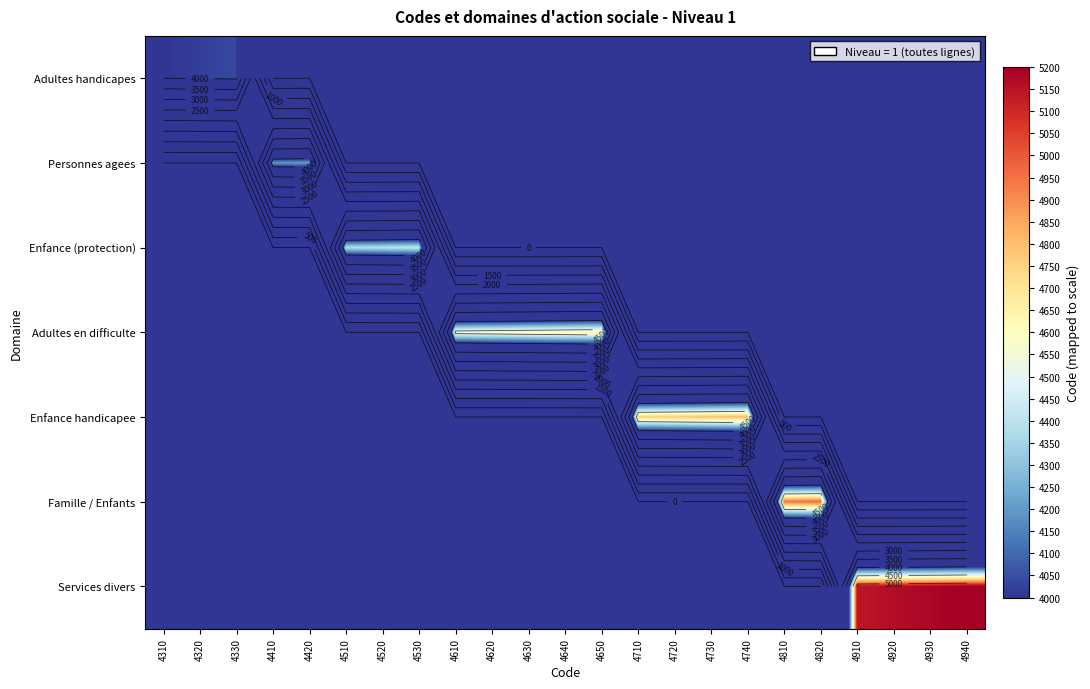

Rank the series by their maximum value, from highest to lowest.

Services divers, Famille / Enfants, Enfance handicapee, Adultes en difficulte, Enfance (protection), Personnes agees, Adultes handicapes